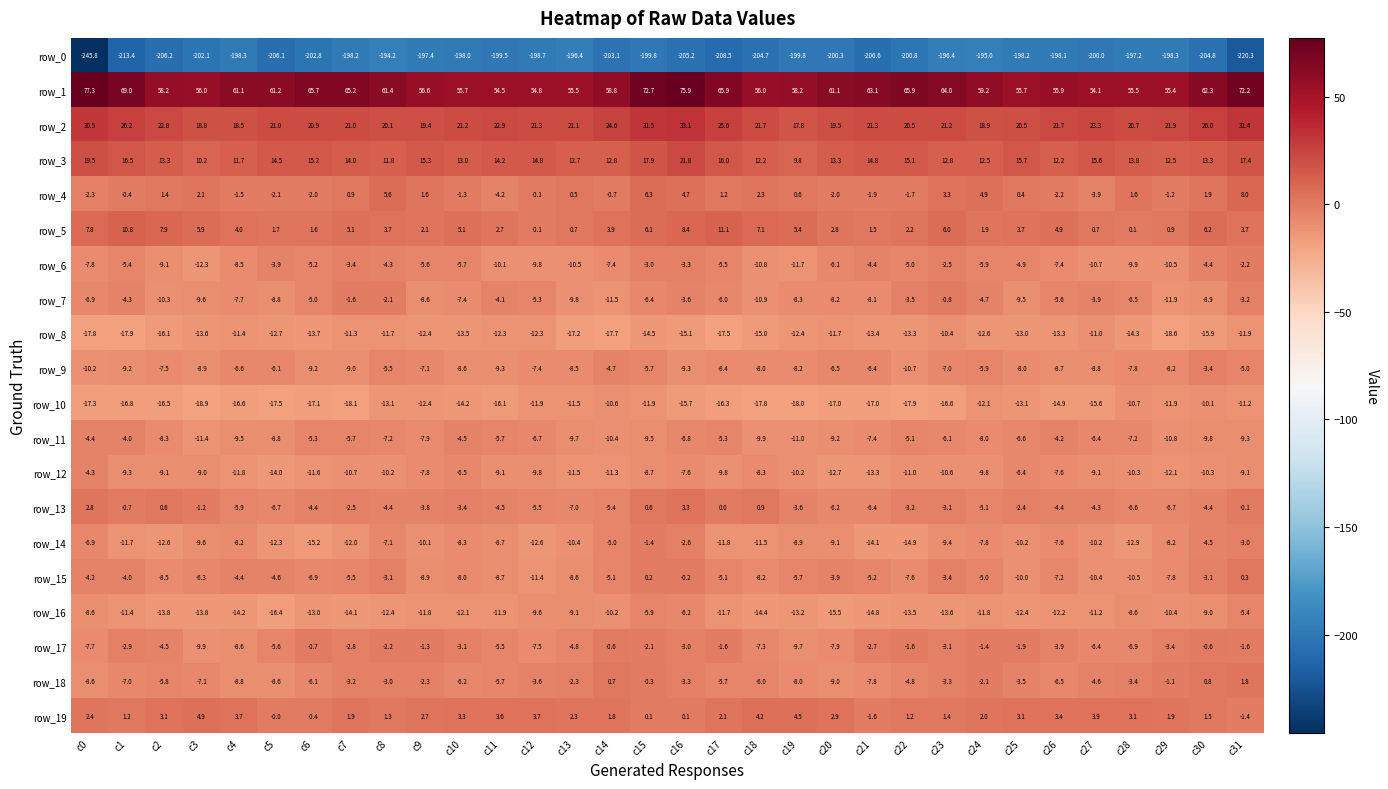

What is the greatest value displayed?

77.3